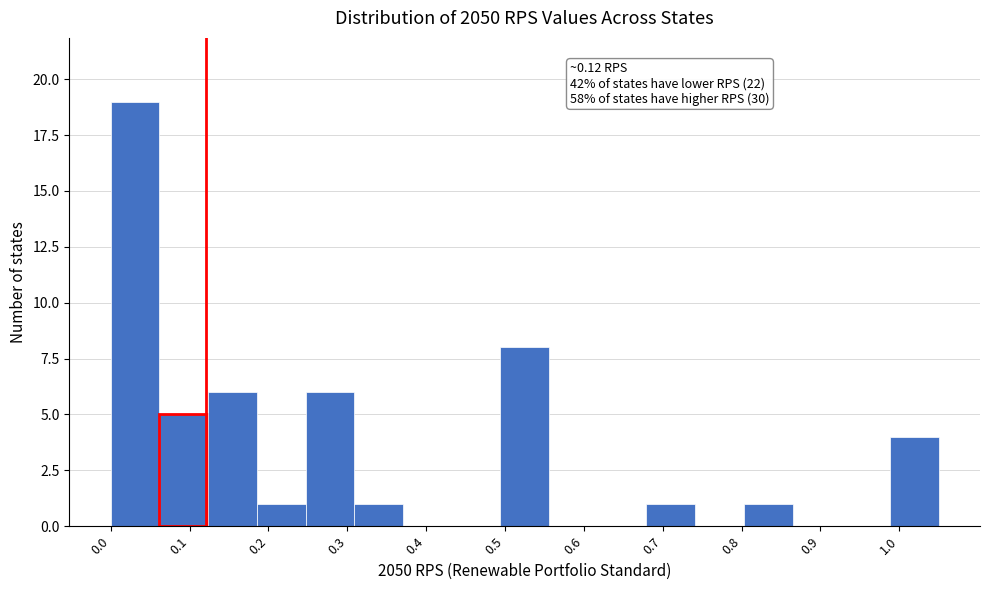

Which range on the x-axis has the tallest bar?

0.00 to 0.06